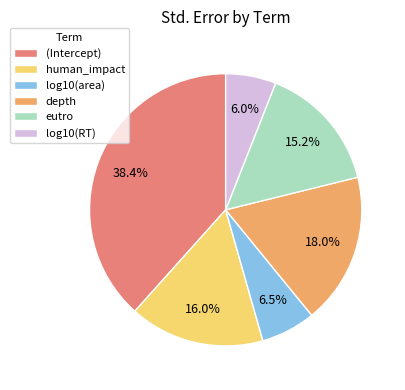

To the nearest percent, what portion does depth represent?

18%